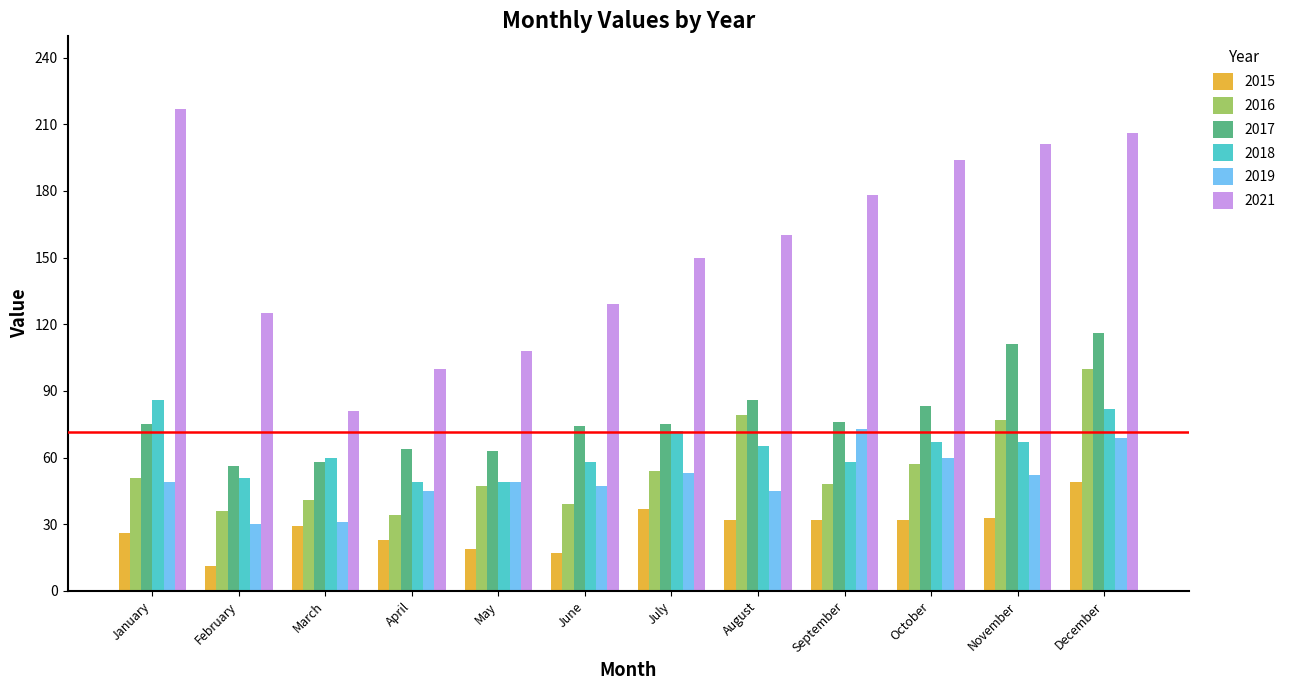

Reading left to right, what are all the values shown in this chart?

2015: 26	11	29	23	19	17	37	32	32	32	33	49
2016: 51	36	41	34	47	39	54	79	48	57	77	100
2017: 75	56	58	64	63	74	75	86	76	83	111	116
2018: 86	51	60	49	49	58	72	65	58	67	67	82
2019: 49	30	31	45	49	47	53	45	73	60	52	69
2021: 217	125	81	100	108	129	150	160	178	194	201	206